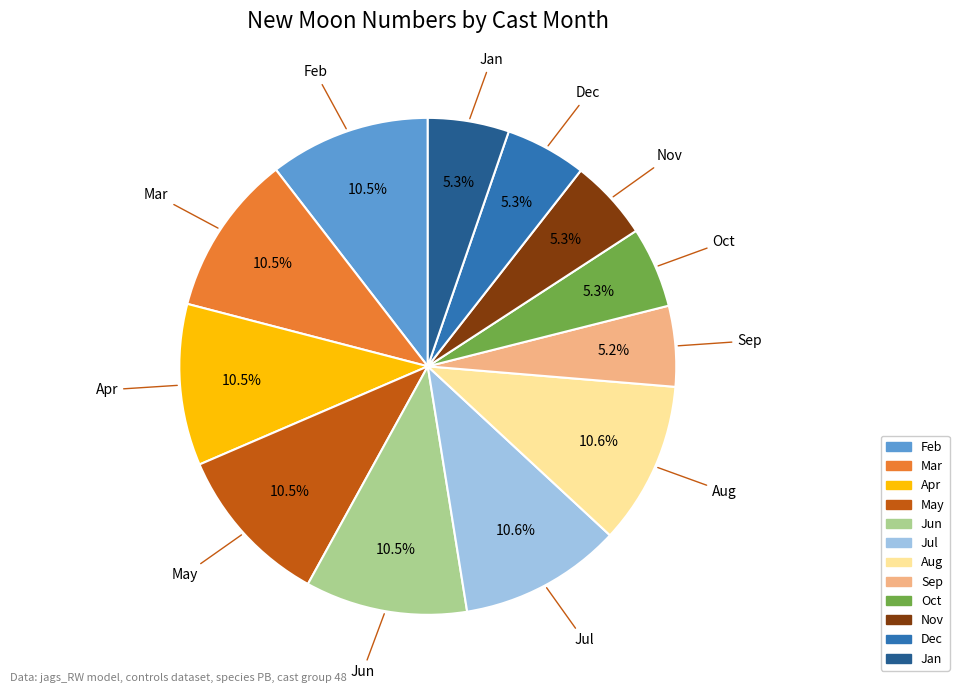

Is there any slice that represents more than half of the pie?

No